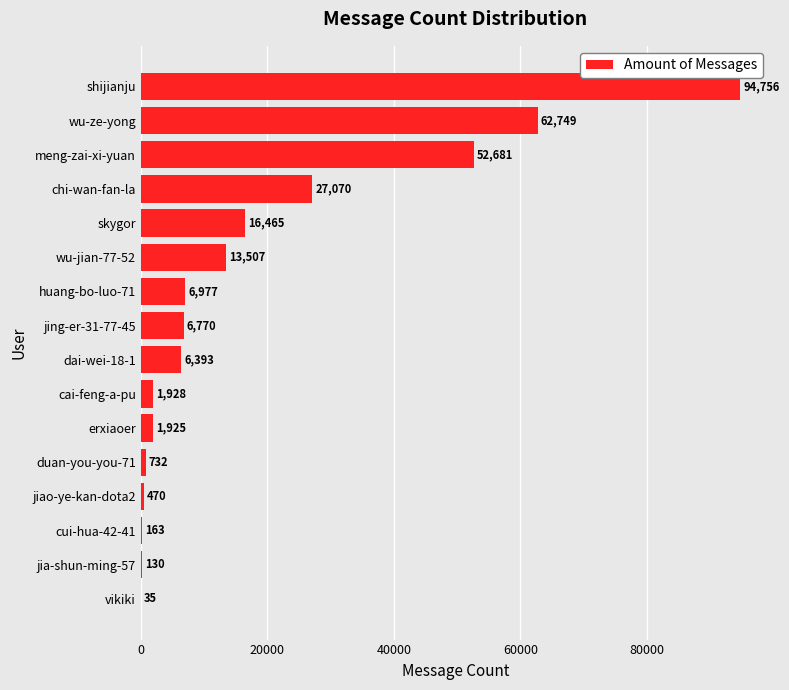

What is the greatest value displayed?

94756